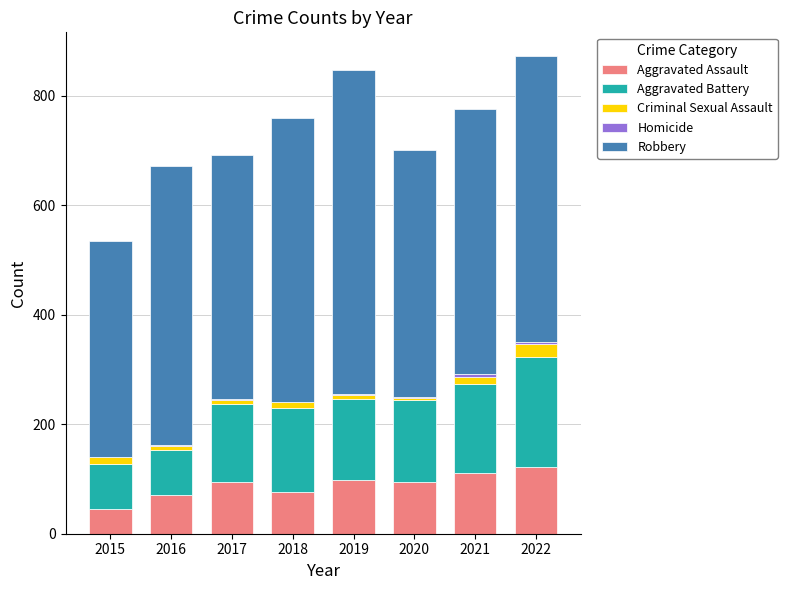

What is the highest value of the Aggravated Assault series?

121